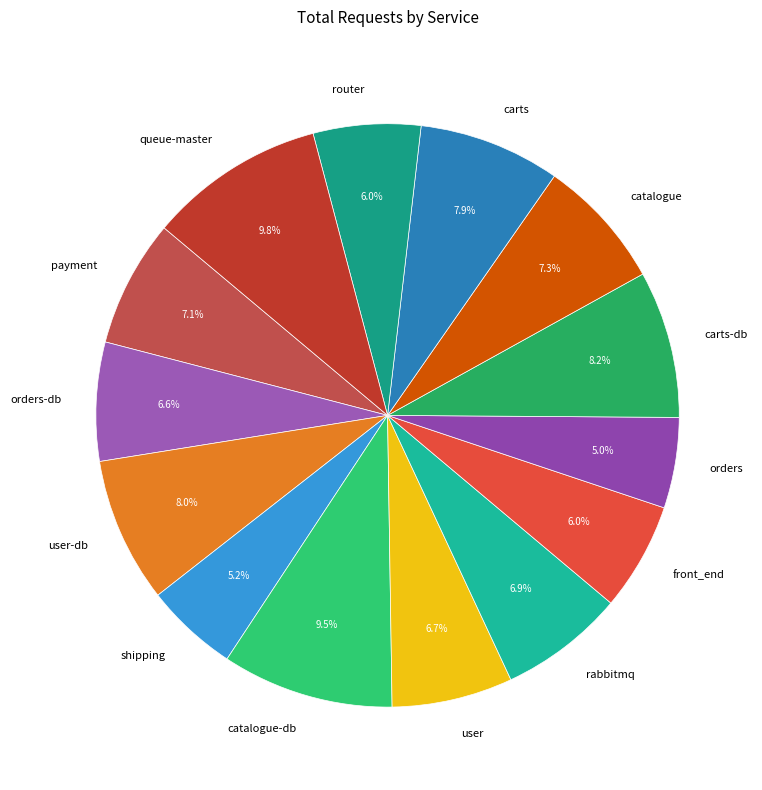

What percentage do user and shipping together represent?

11.9%